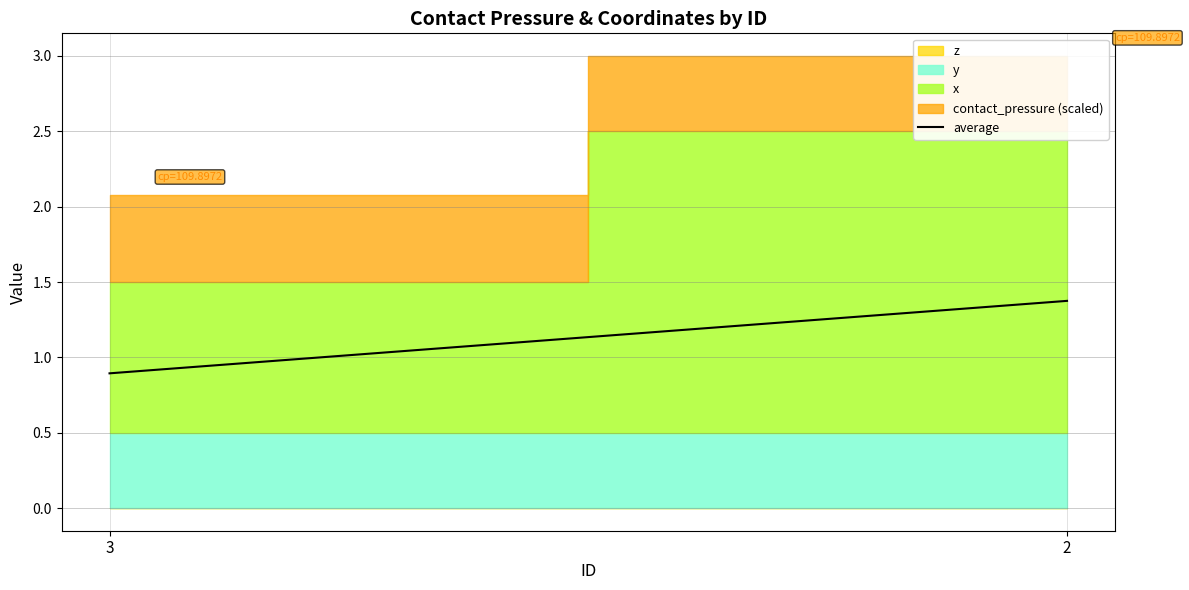

What value does the data have at 2?

1.4